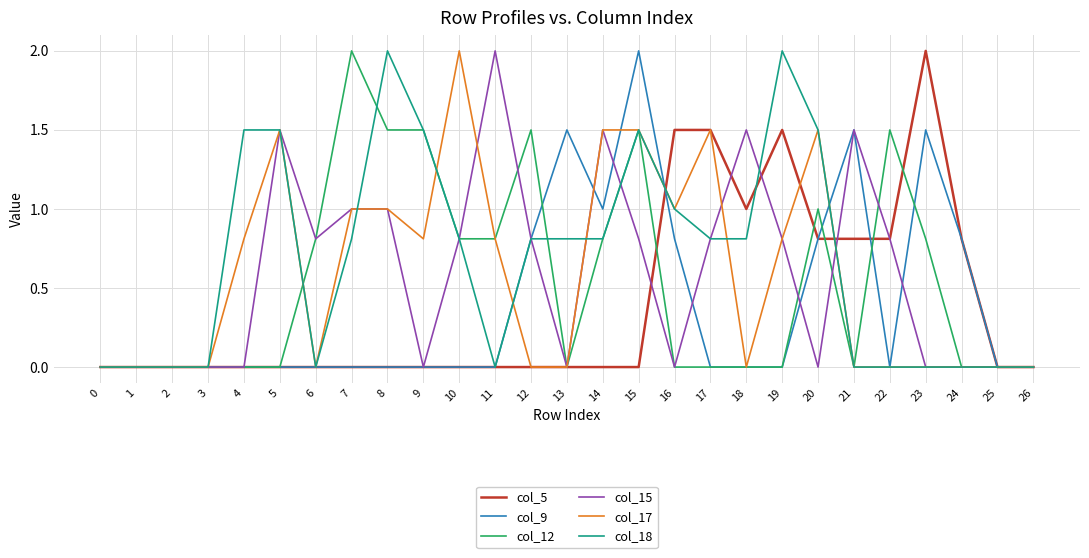

Between 12 and 18, which series saw the biggest shift?

col_12